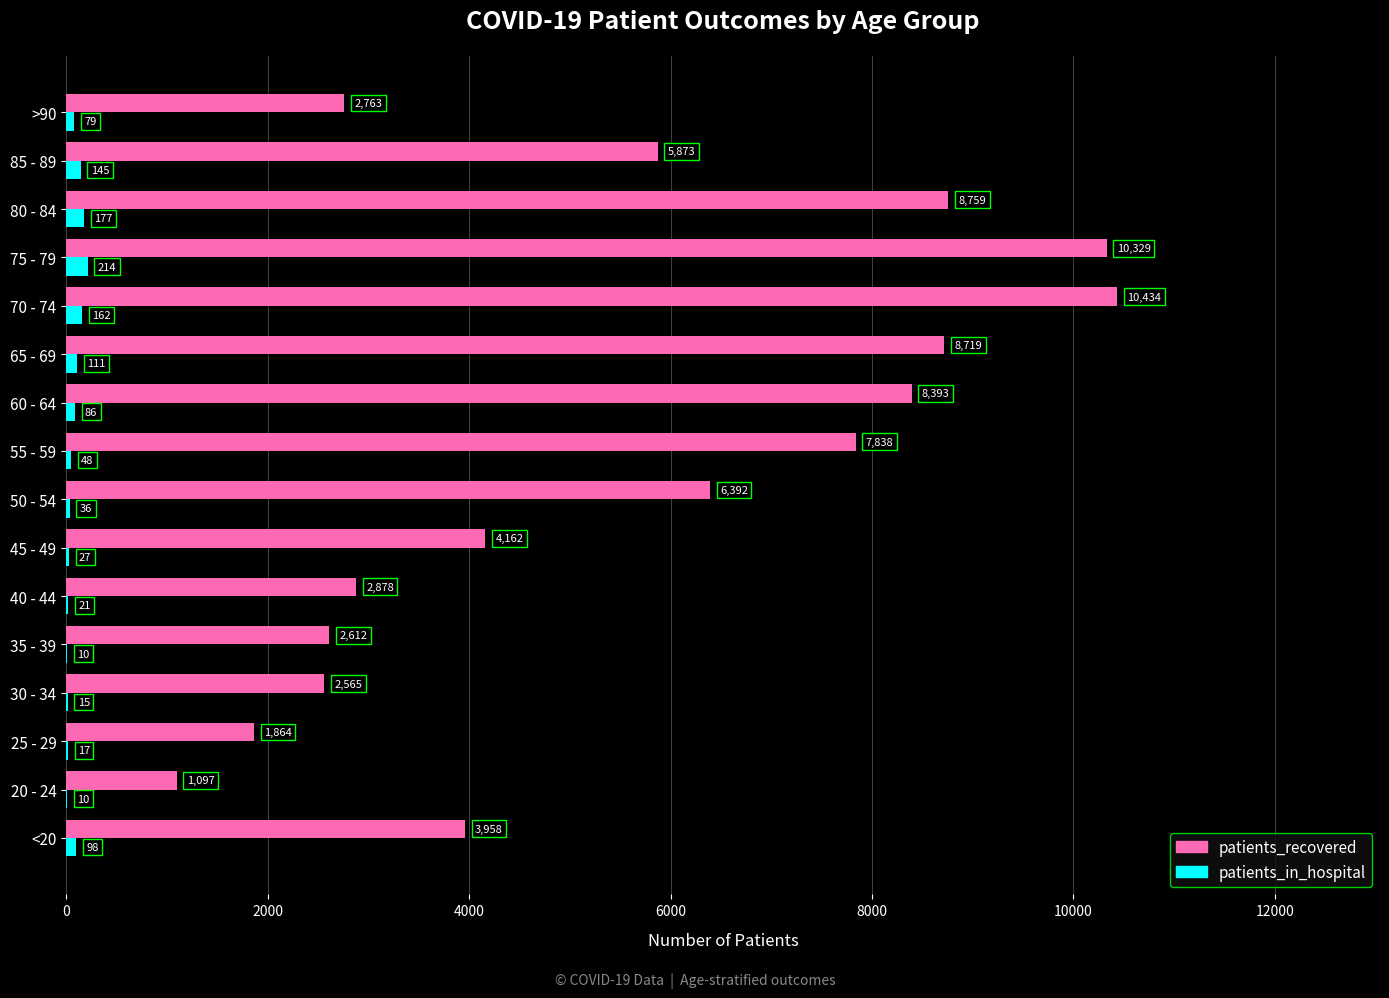

Which category has the highest value in the patients_recovered series?

70 - 74